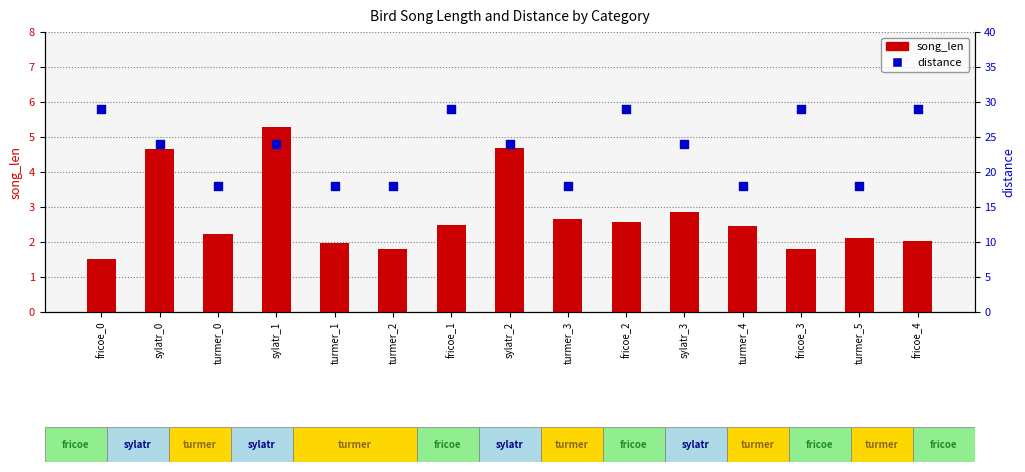

At how many categories does at least one series exceed 28?

5